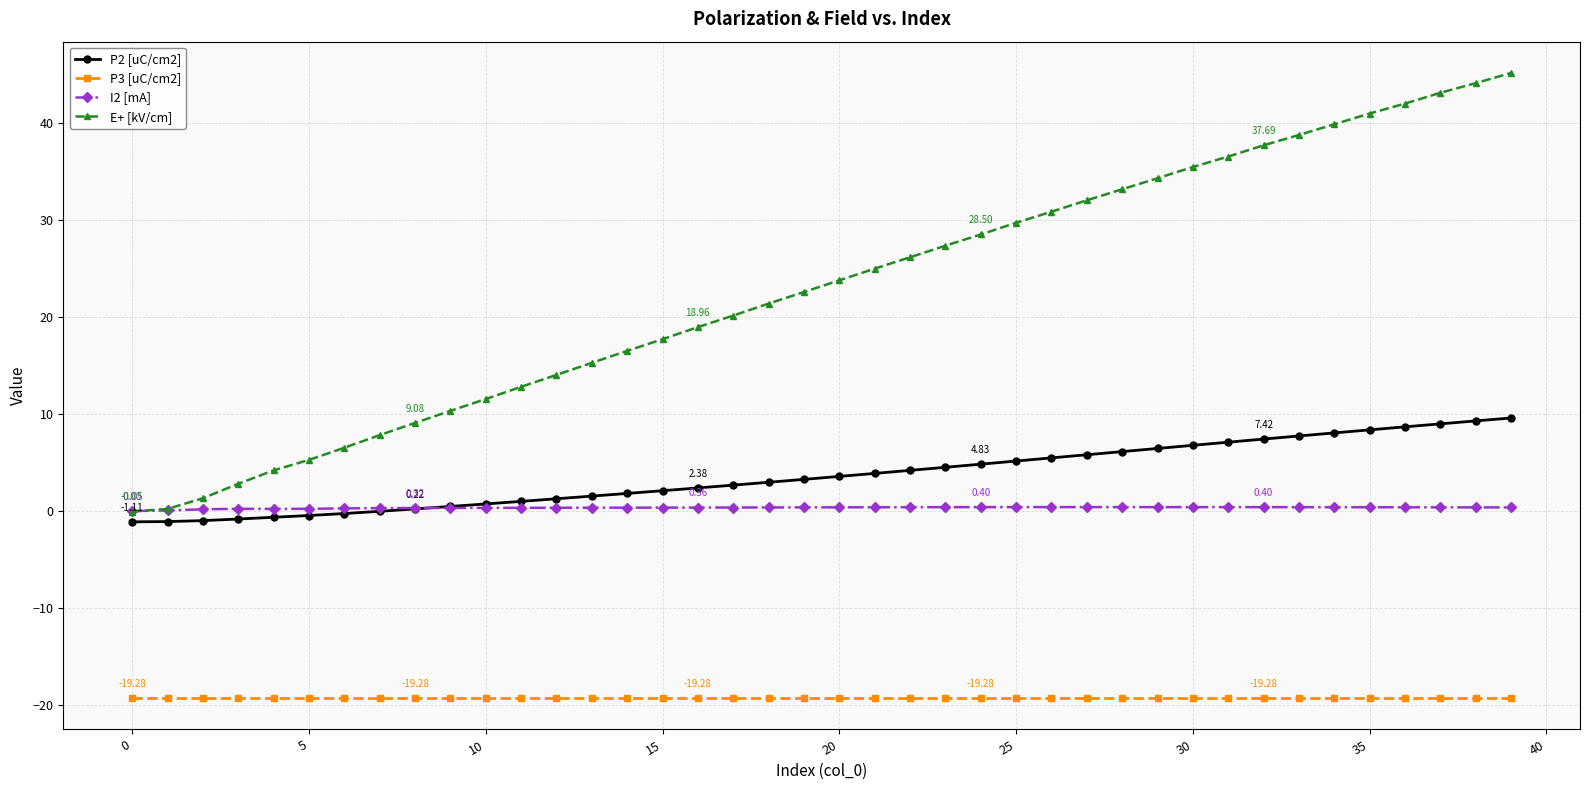

True or false: P3 [uC/cm2] and E+ [kV/cm] cross at least once.

False